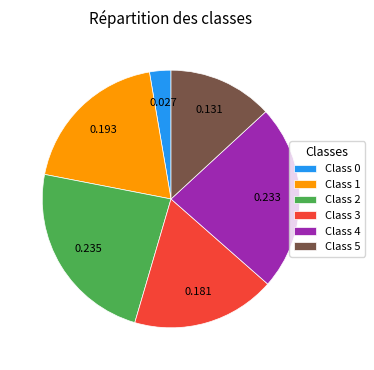

Which slice is the smallest?

Class 0